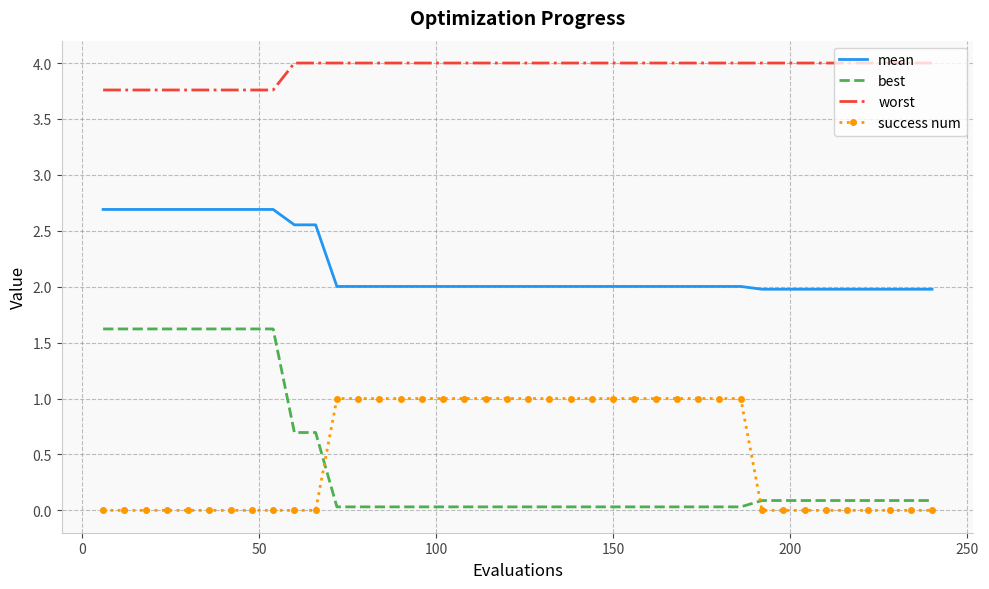

What is the difference between the second highest and second lowest values in the worst series?

0.2